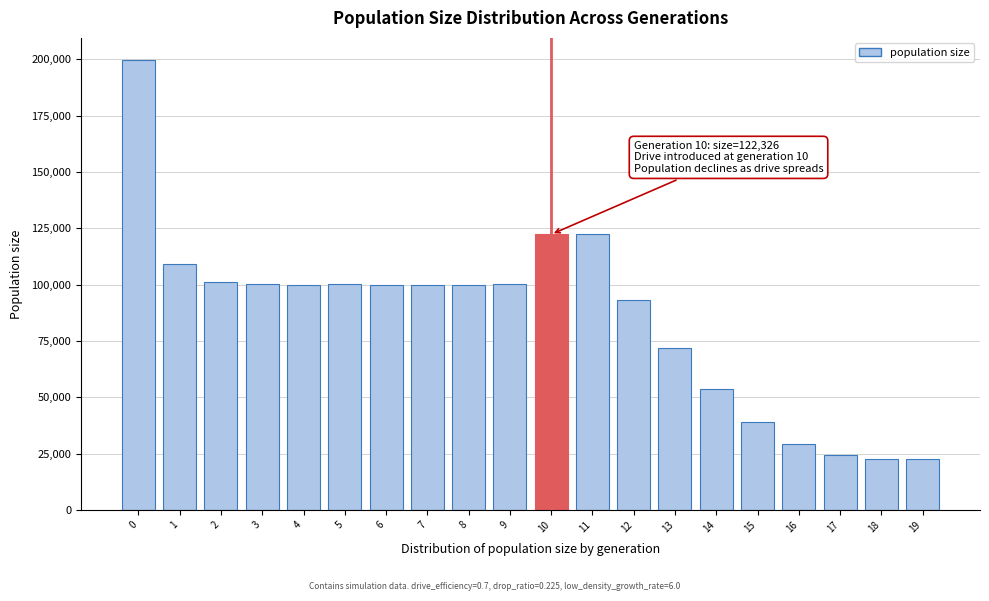

What is the average value?

85626